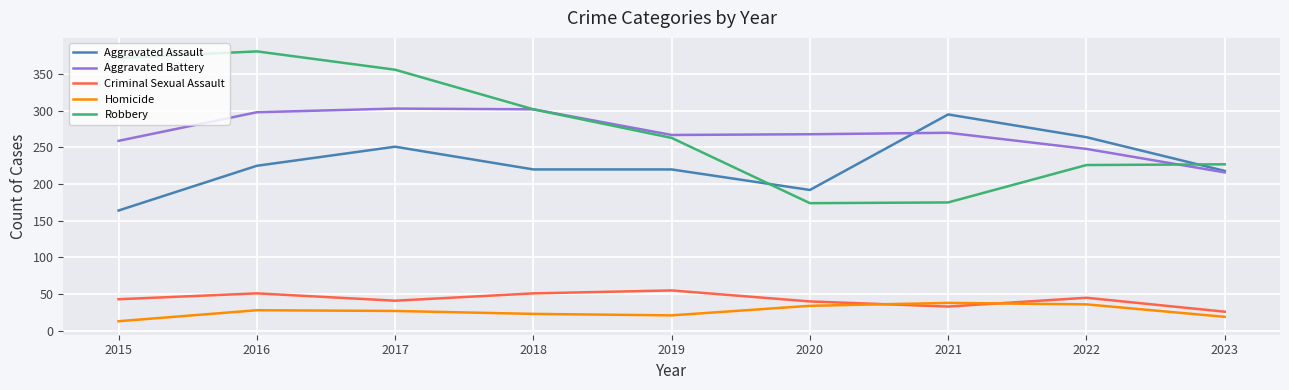

At which category does Criminal Sexual Assault reach its first local valley?

2017